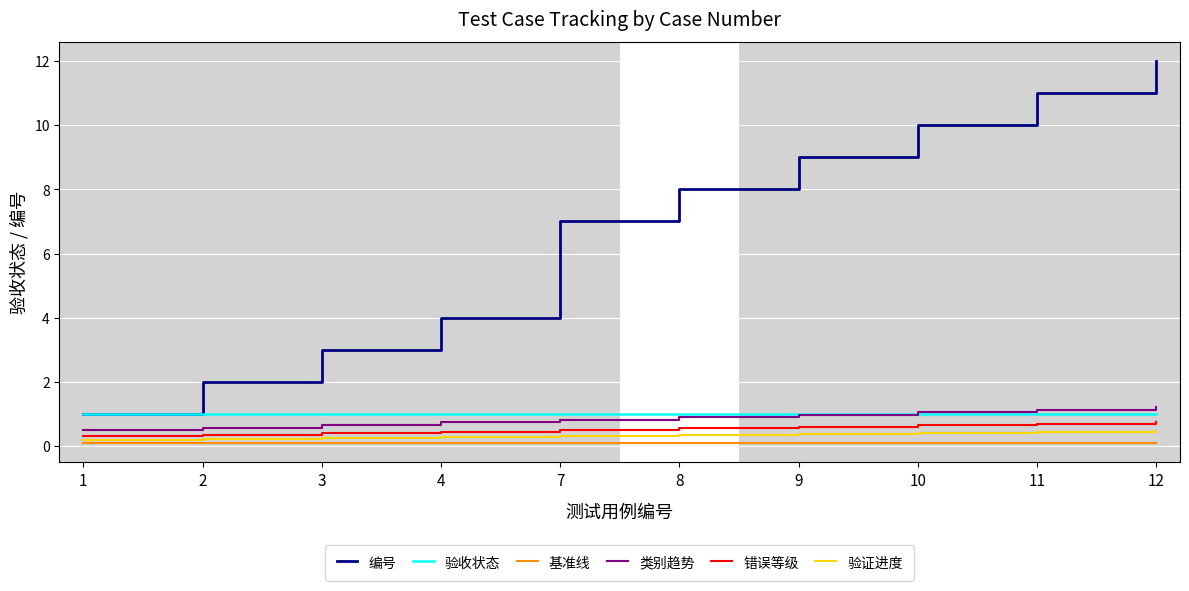

True or false: 基准线 has a value of 0.1 at 9.

True